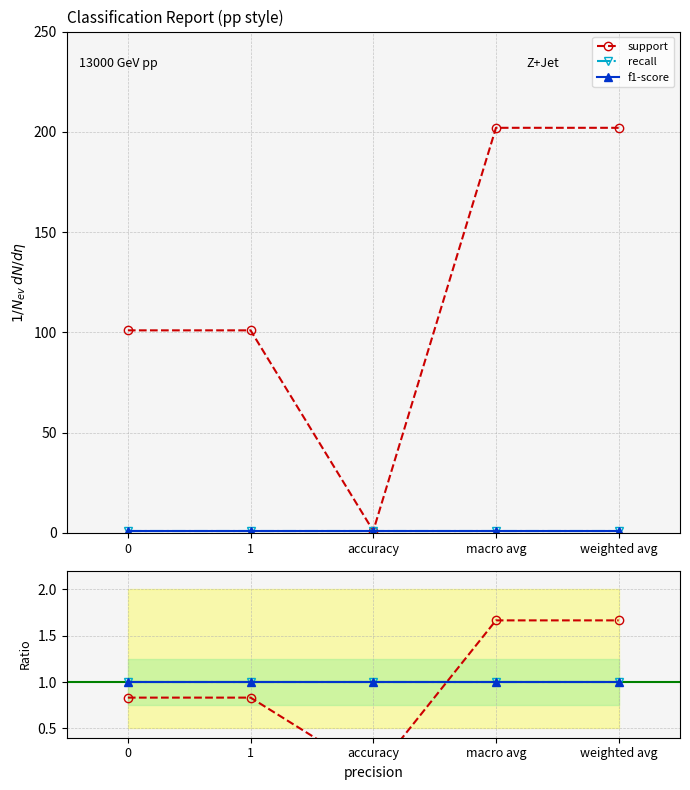

What is the spread (max minus min) of values at macro avg?

0.7